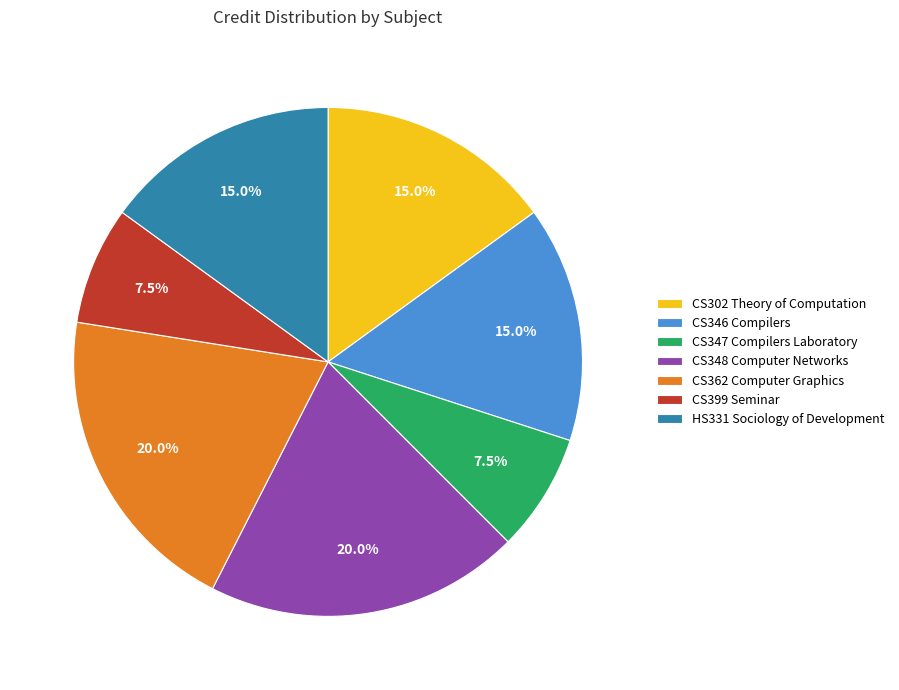

Between CS362 Computer Graphics and CS302 Theory of Computation, which is larger?

CS362 Computer Graphics